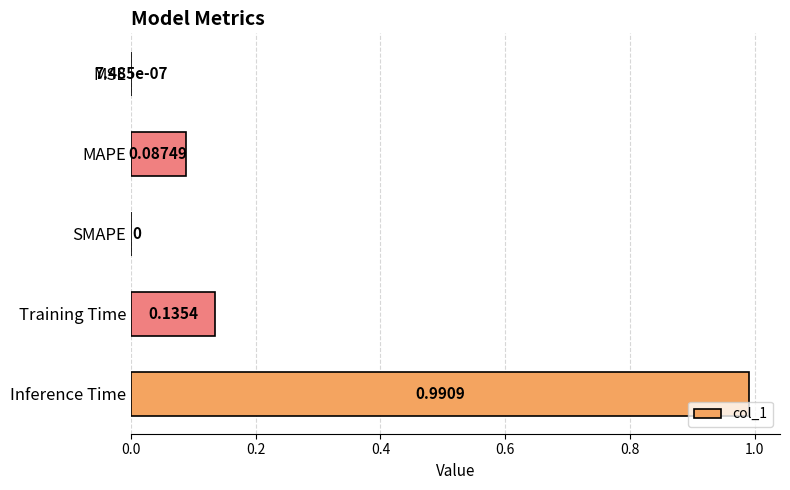

Which label corresponds to the largest value in the chart?

Inference Time